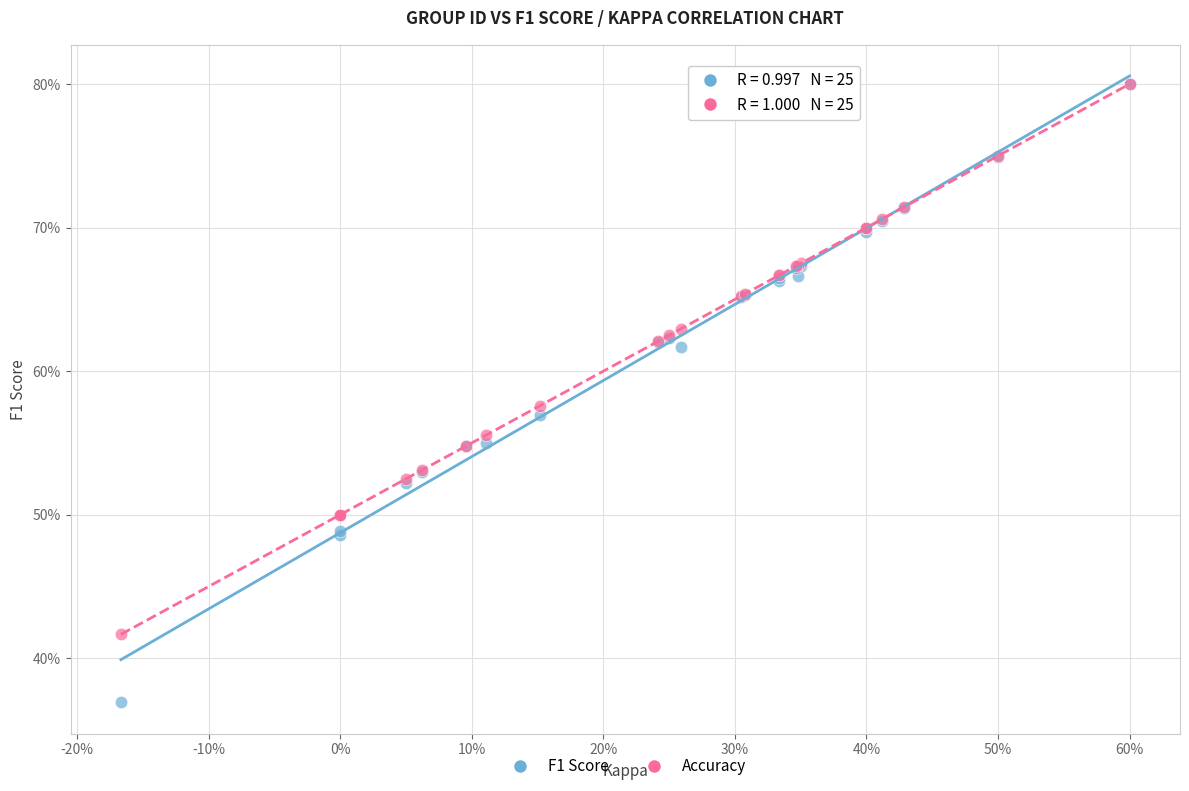

What are all the series names shown in the legend?

F1 Score, Accuracy